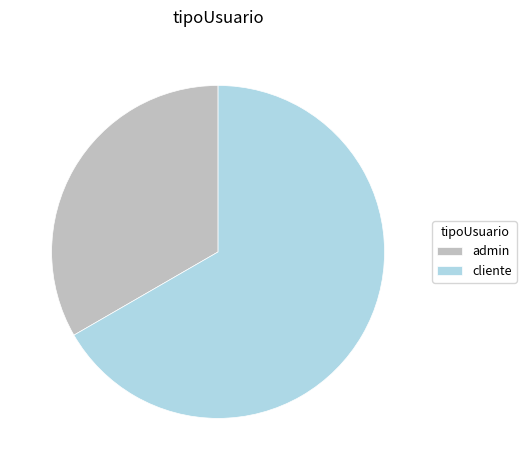

Is there a majority slice in this chart?

Yes